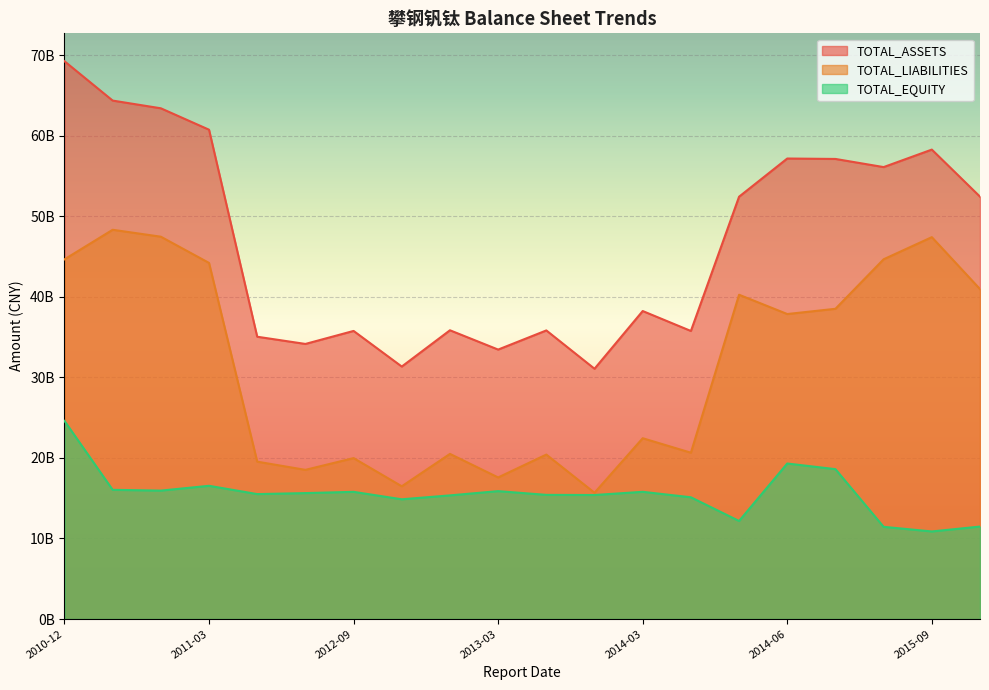

What is the label of the 18th point from the left?

2015-06